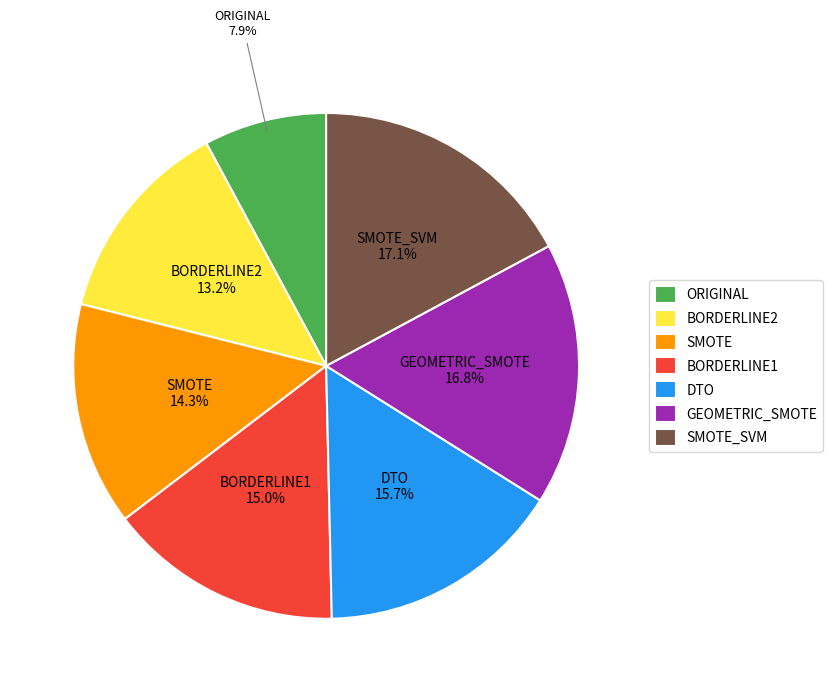

How many segments does this pie chart have?

7